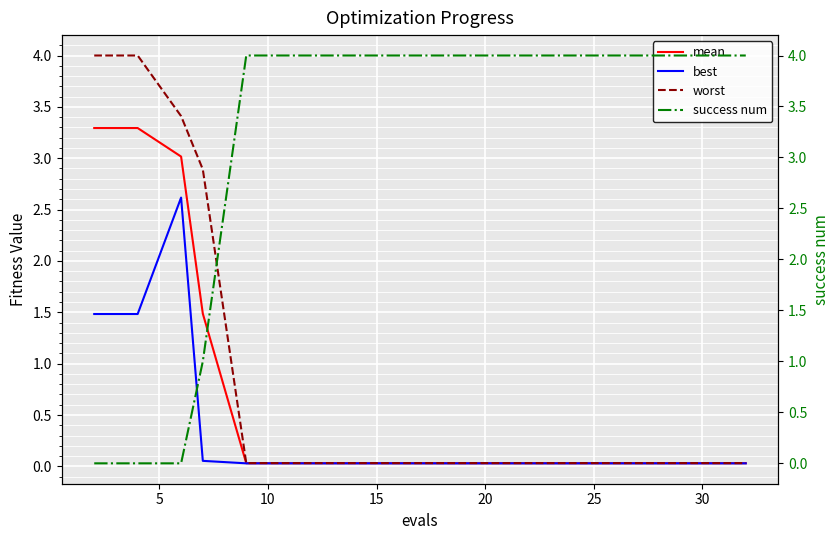

What is the highest value of the mean series?

3.3